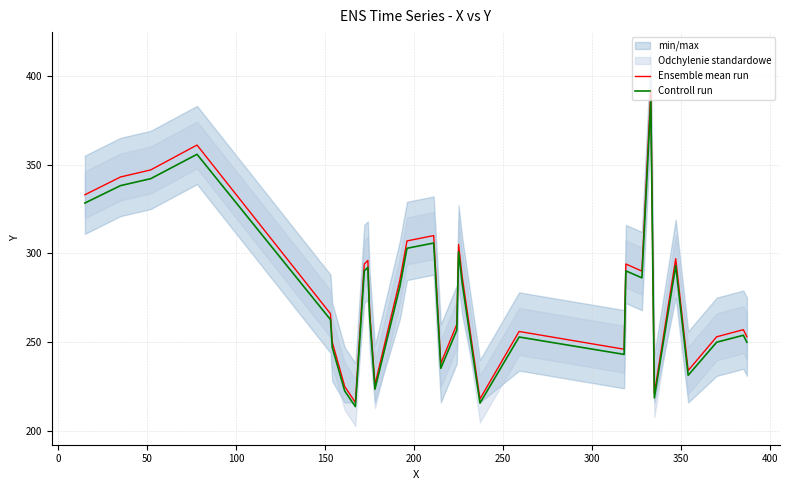

What is the lowest value of the Controll run series?

213.7